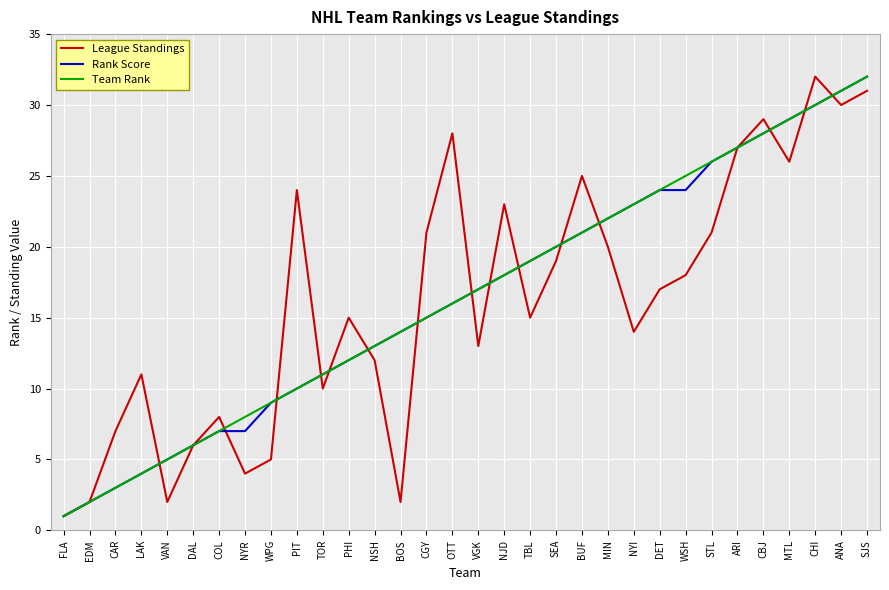

Reading left to right, what are all the values shown in this chart?

League Standings: FLA=1	EDM=2	CAR=7	LAK=11	VAN=2	DAL=6	COL=8	NYR=4	WPG=5	PIT=24	TOR=10	PHI=15	NSH=12	BOS=2	CGY=21	OTT=28	VGK=13	NJD=23	TBL=15	SEA=19	BUF=25	MIN=20	NYI=14	DET=17	WSH=18	STL=21	ARI=27	CBJ=29	MTL=26	CHI=32	ANA=30	SJS=31
Rank Score: FLA=1	EDM=2	CAR=3	LAK=4	VAN=5	DAL=6	COL=7	NYR=7	WPG=9	PIT=10	TOR=11	PHI=12	NSH=13	BOS=14	CGY=15	OTT=16	VGK=17	NJD=18	TBL=19	SEA=20	BUF=21	MIN=22	NYI=23	DET=24	WSH=24	STL=26	ARI=27	CBJ=28	MTL=29	CHI=30	ANA=31	SJS=32
Team Rank: FLA=1	EDM=2	CAR=3	LAK=4	VAN=5	DAL=6	COL=7	NYR=8	WPG=9	PIT=10	TOR=11	PHI=12	NSH=13	BOS=14	CGY=15	OTT=16	VGK=17	NJD=18	TBL=19	SEA=20	BUF=21	MIN=22	NYI=23	DET=24	WSH=25	STL=26	ARI=27	CBJ=28	MTL=29	CHI=30	ANA=31	SJS=32